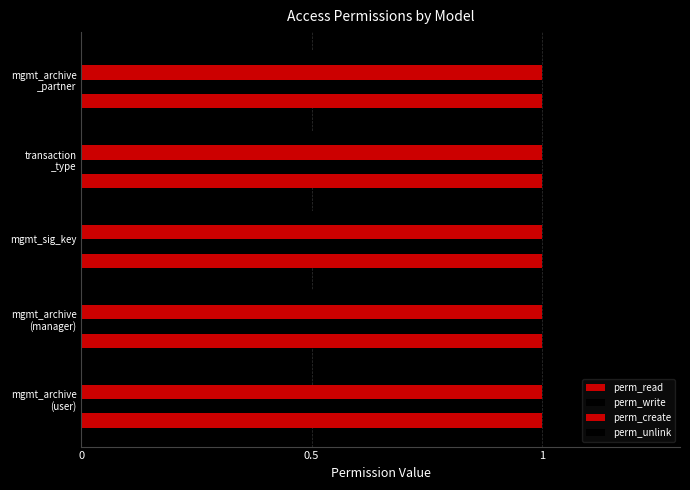

What is the greatest value displayed?

1.0